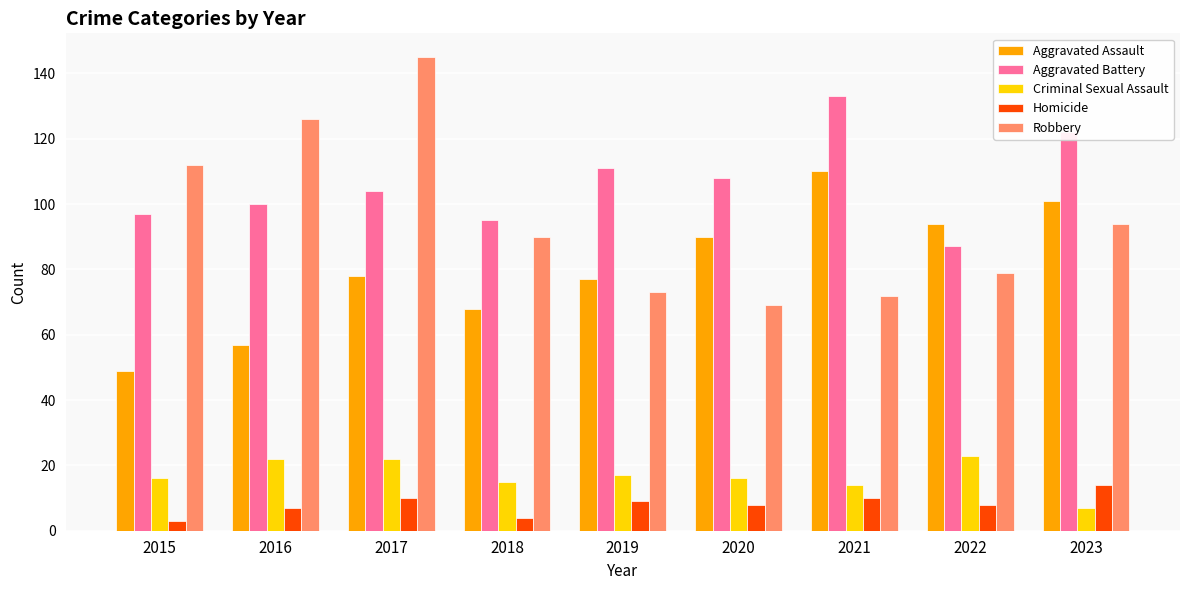

At how many categories does at least one series exceed 59?

9